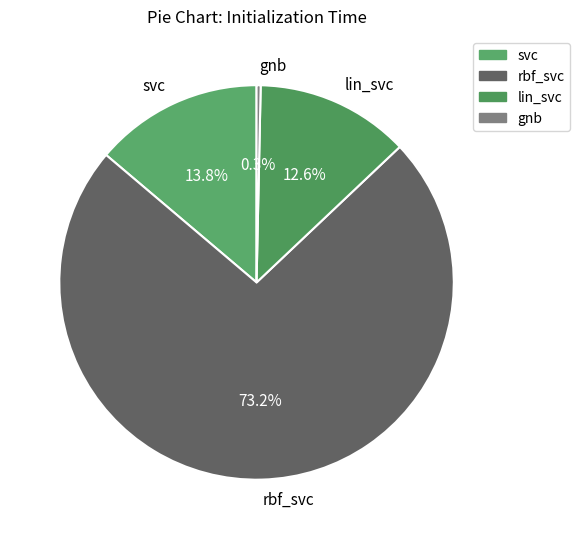

Which category accounts for the majority?

rbf_svc